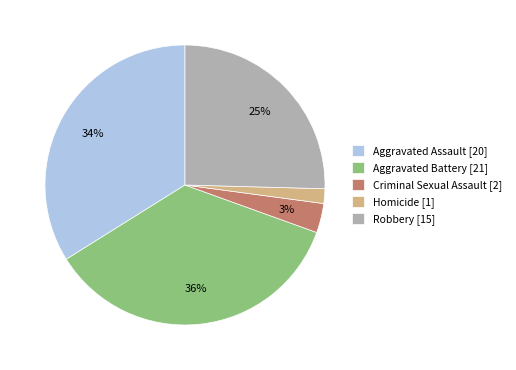

To the nearest percent, what is the average slice percentage?

20%